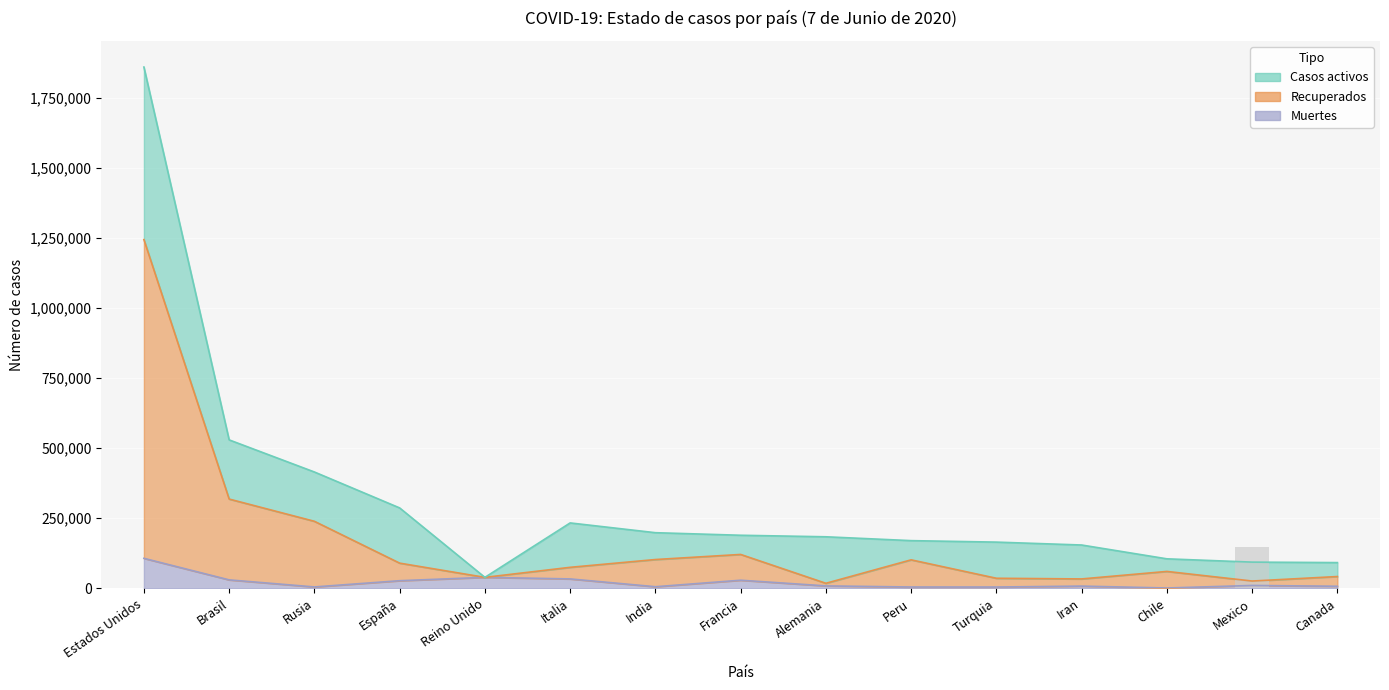

Which has a higher value, Chile or Canada?

Chile